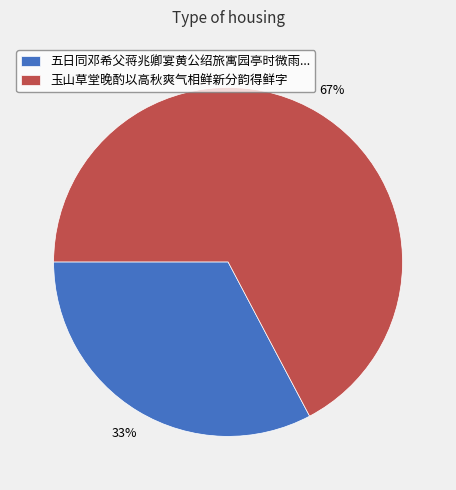

To the nearest percent, what is the combined percentage of 五日同邓希父蒋兆卿宴黄公绍旅寓园亭时微雨... and 玉山草堂晚酌以高秋爽气相鲜新分韵得鲜字?

100%